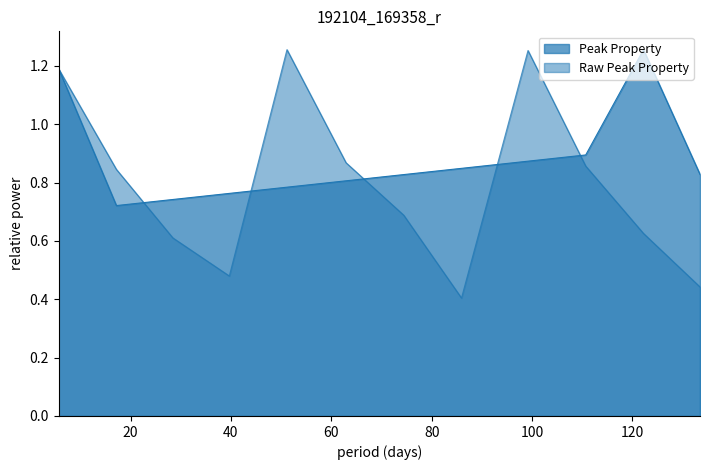

What are all the series names shown in the legend?

Peak Property, Raw Peak Property